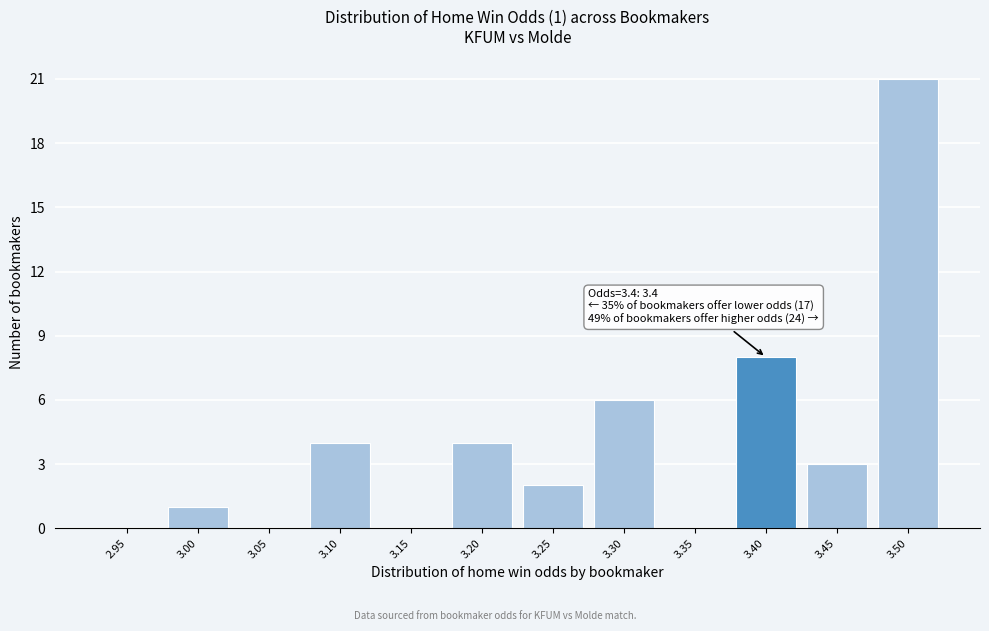

Reading right to left, list all the values displayed in this chart.

3.50=21	3.45=3	3.40=8	3.35=0	3.30=6	3.25=2	3.20=4	3.15=0	3.10=4	3.05=0	3.00=1	2.95=0